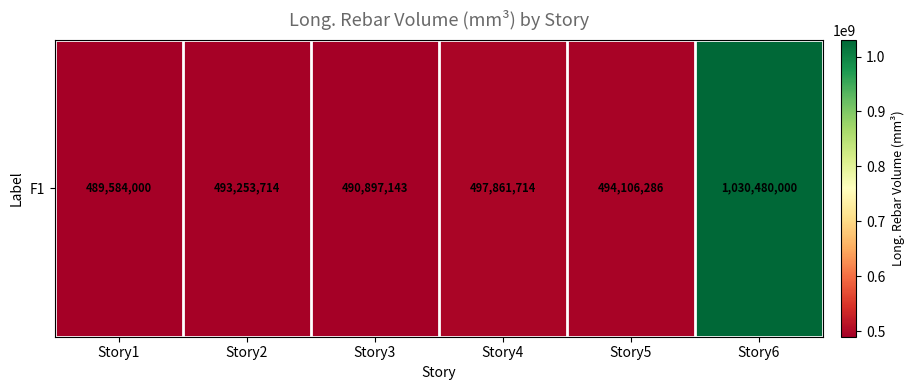

Reading left to right, list all the values displayed in this chart.

489584000.0	493253714.3	490897142.9	497861714.3	494106285.7	1030480000.0